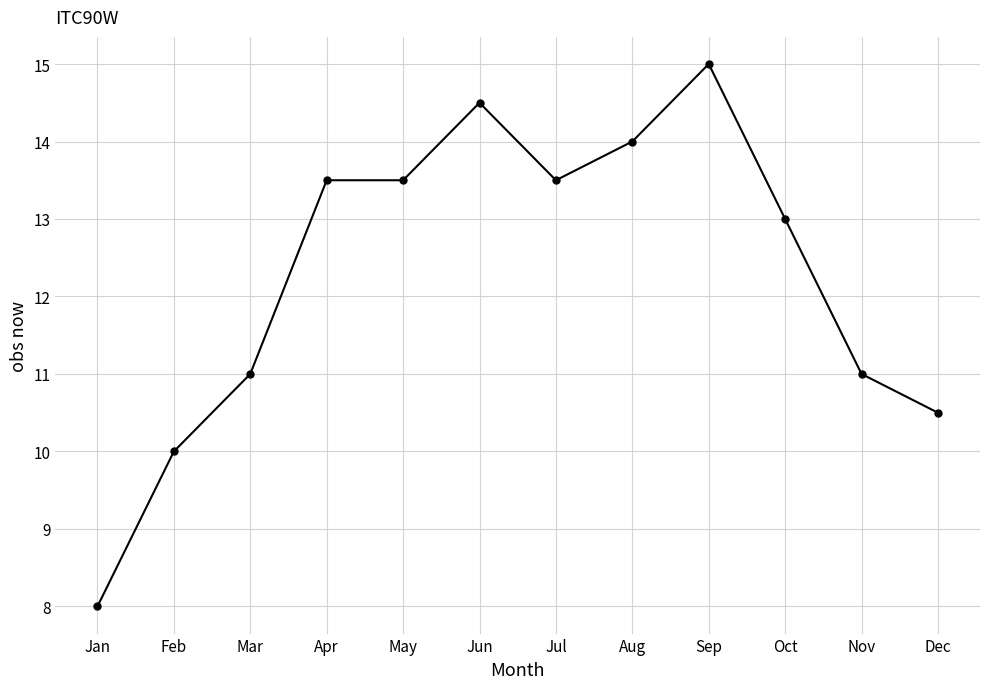

True or false: the data shows 20.8 at Oct.

False